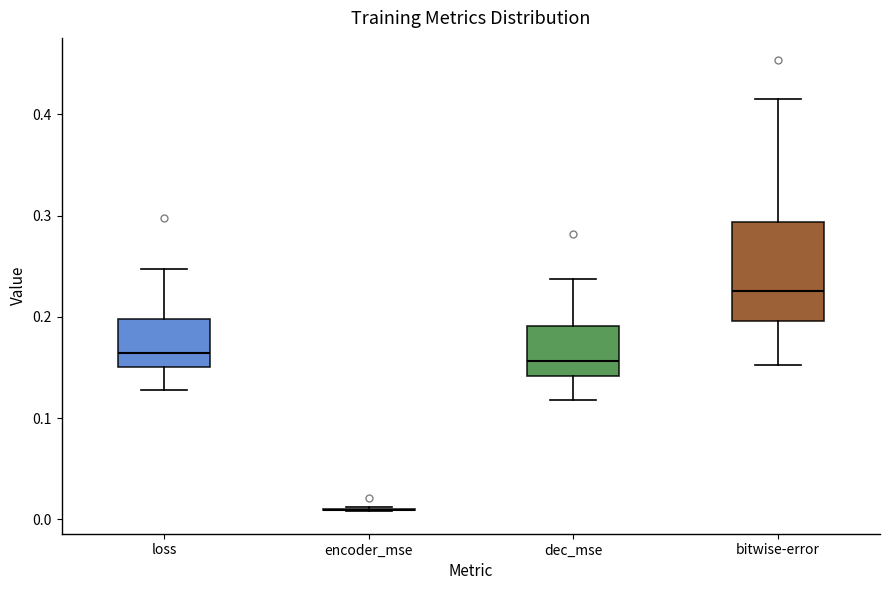

Reading left to right, read every box against the y-axis: the position of its median line, the range the box covers, and the ends of its whiskers. The values are not printed on the chart, so give them approximately, as read against the axis.

loss: median 0.16, box 0.15 to 0.20, whiskers 0.13 to 0.25
encoder_mse: box collapsed to a line at 0.01, whiskers 0.01 to 0.01
dec_mse: median 0.16, box 0.14 to 0.19, whiskers 0.12 to 0.24
bitwise-error: median 0.23, box 0.20 to 0.29, whiskers 0.15 to 0.42